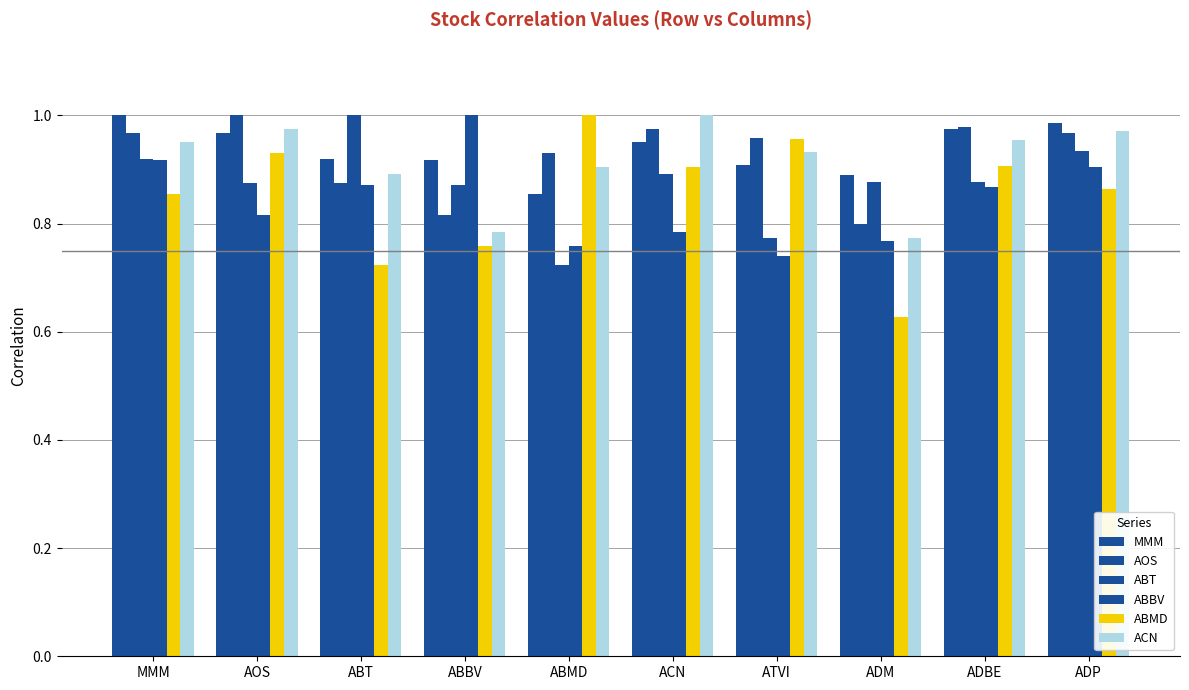

Reading right to left, extract all data points from this chart.

MMM: ADP=1.0	ADBE=1.0	ADM=0.9	ATVI=0.9	ACN=0.9	ABMD=0.9	ABBV=0.9	ABT=0.9	AOS=1.0	MMM=1.0
AOS: ADP=1.0	ADBE=1.0	ADM=0.8	ATVI=1.0	ACN=1.0	ABMD=0.9	ABBV=0.8	ABT=0.9	AOS=1.0	MMM=1.0
ABT: ADP=0.9	ADBE=0.9	ADM=0.9	ATVI=0.8	ACN=0.9	ABMD=0.7	ABBV=0.9	ABT=1.0	AOS=0.9	MMM=0.9
ABBV: ADP=0.9	ADBE=0.9	ADM=0.8	ATVI=0.7	ACN=0.8	ABMD=0.8	ABBV=1.0	ABT=0.9	AOS=0.8	MMM=0.9
ABMD: ADP=0.9	ADBE=0.9	ADM=0.6	ATVI=1.0	ACN=0.9	ABMD=1.0	ABBV=0.8	ABT=0.7	AOS=0.9	MMM=0.9
ACN: ADP=1.0	ADBE=1.0	ADM=0.8	ATVI=0.9	ACN=1.0	ABMD=0.9	ABBV=0.8	ABT=0.9	AOS=1.0	MMM=0.9